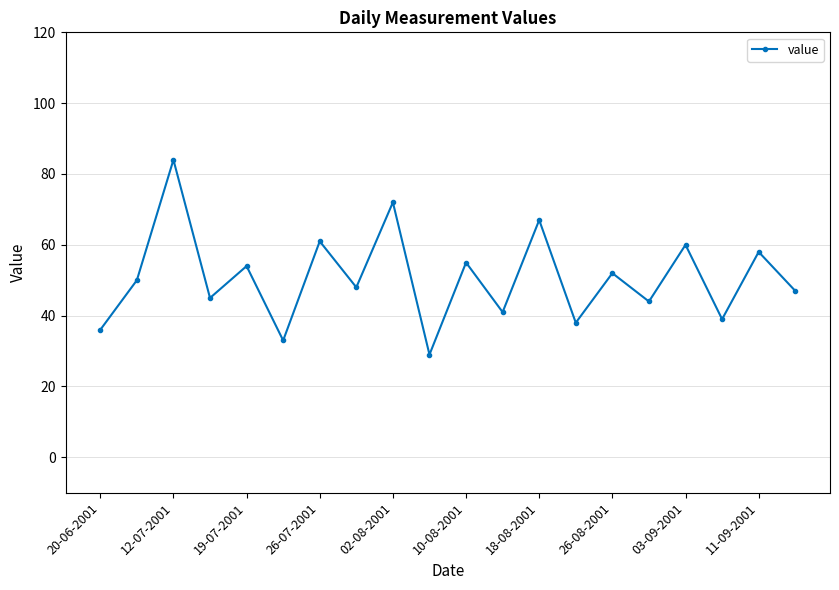

What is the smallest value displayed?

29